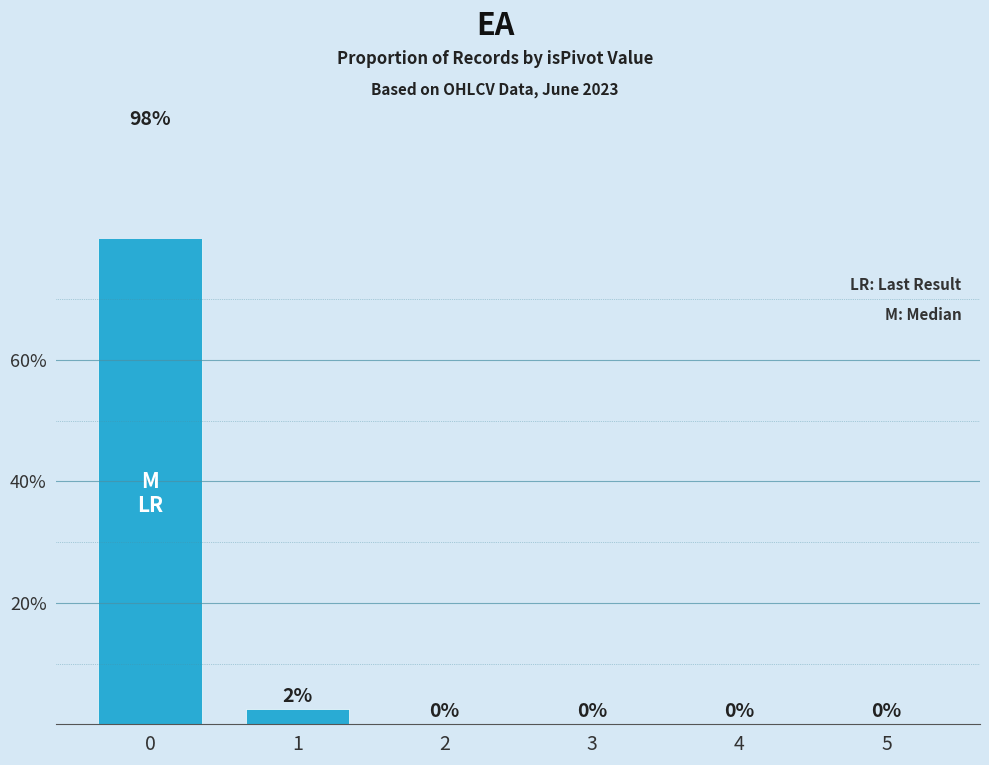

What is the difference between the second highest and second lowest values?

2.5